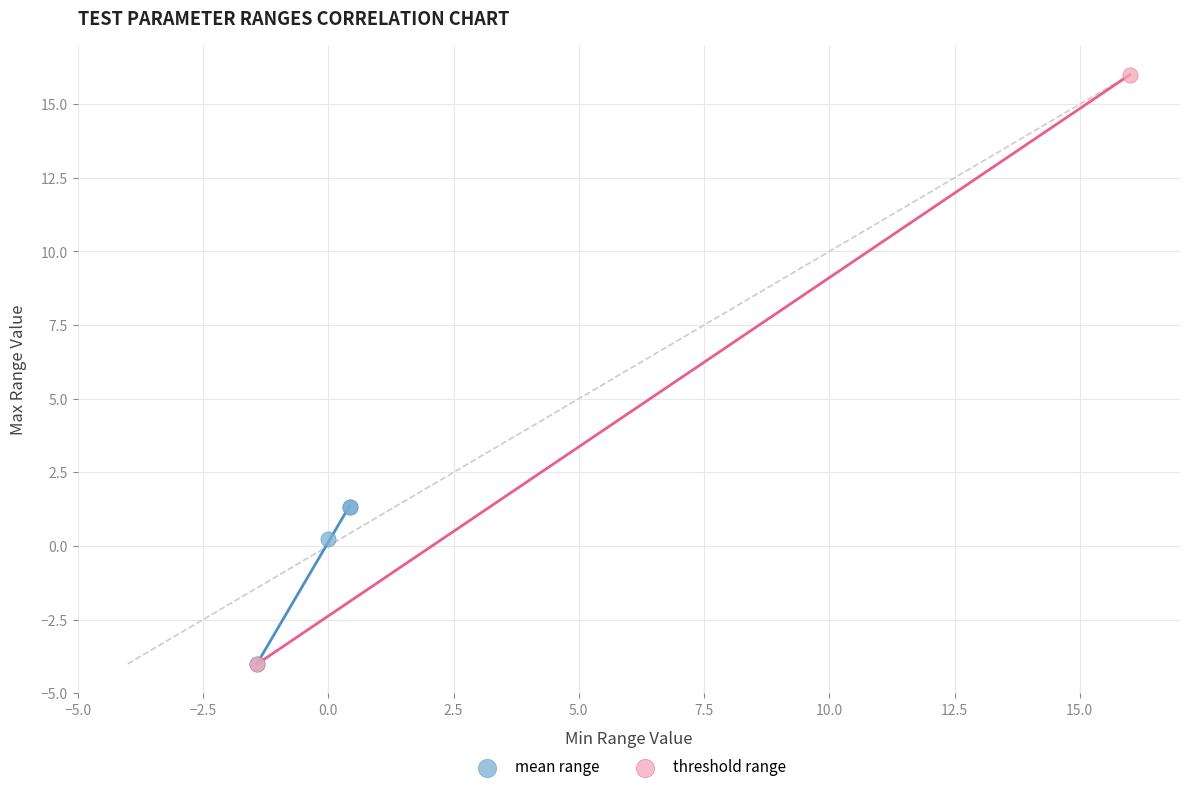

What are all the series names shown in the legend?

mean range, threshold range